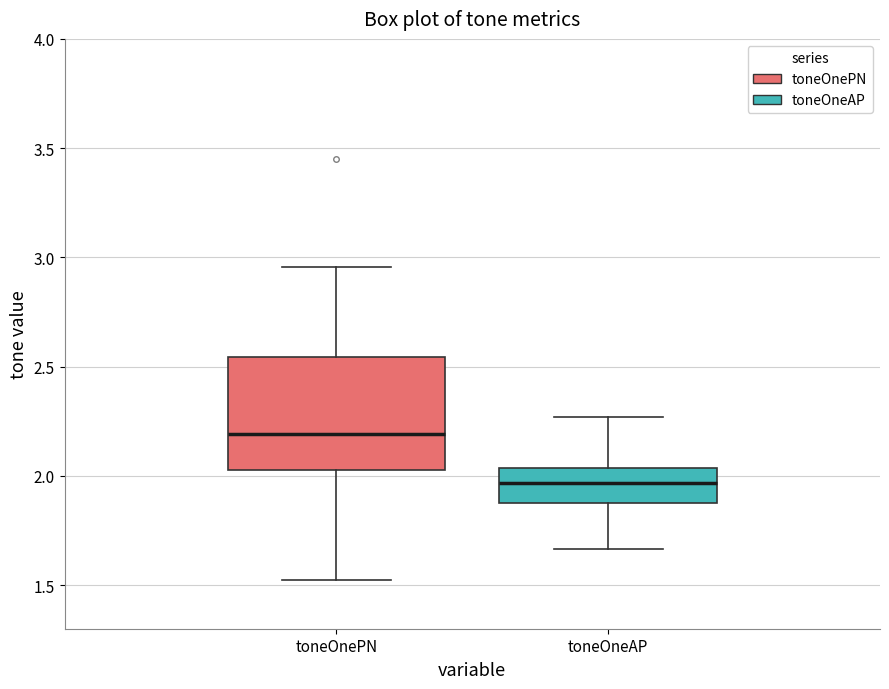

Comparing the boxes themselves (not the whiskers), which one is the tallest?

toneOnePN